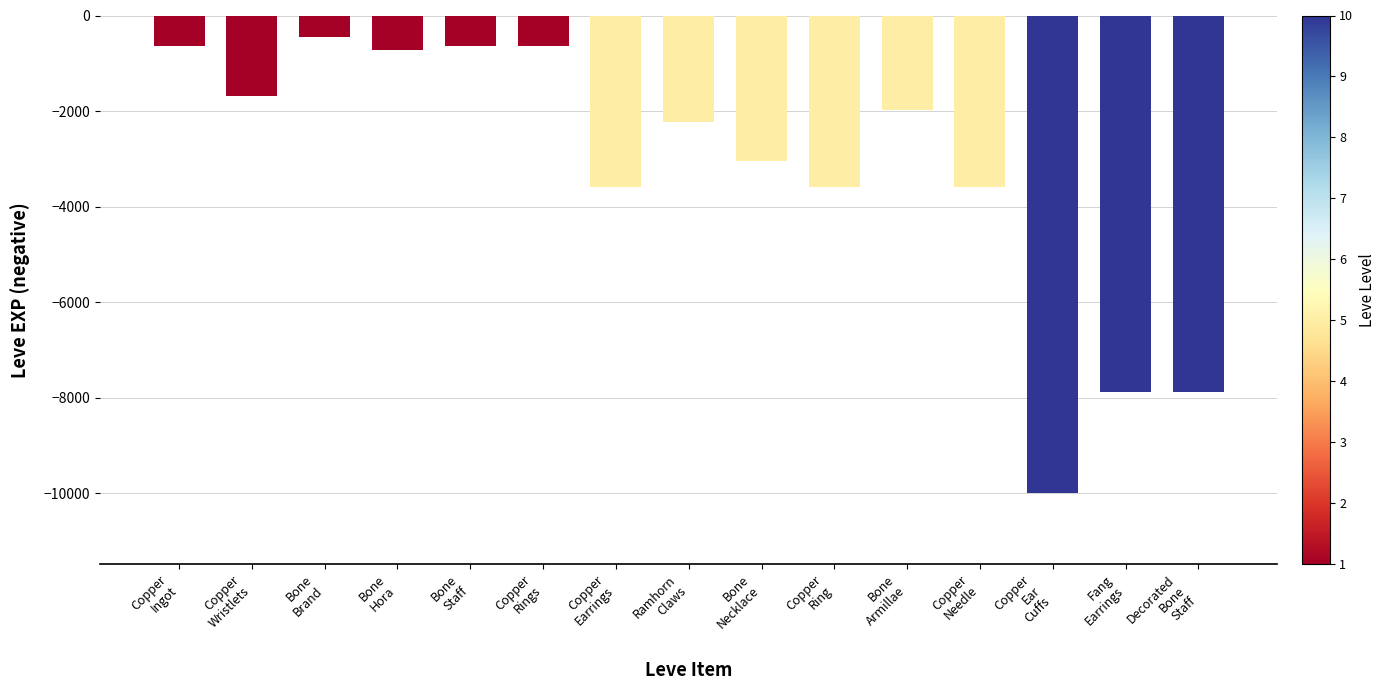

Reading left to right, list all the values displayed in this chart.

Copper
Ingot=-630	Copper
Wristlets=-1690	Bone
Brand=-450	Bone
Hora=-720	Bone
Staff=-630	Copper
Rings=-630	Copper
Earrings=-3600	Ramhorn
Claws=-2230	Bone
Necklace=-3040	Copper
Ring=-3600	Bone
Armillae=-1980	Copper
Needle=-3600	Copper
Ear
Cuffs=-9990	Fang
Earrings=-7880	Decorated
Bone
Staff=-7880